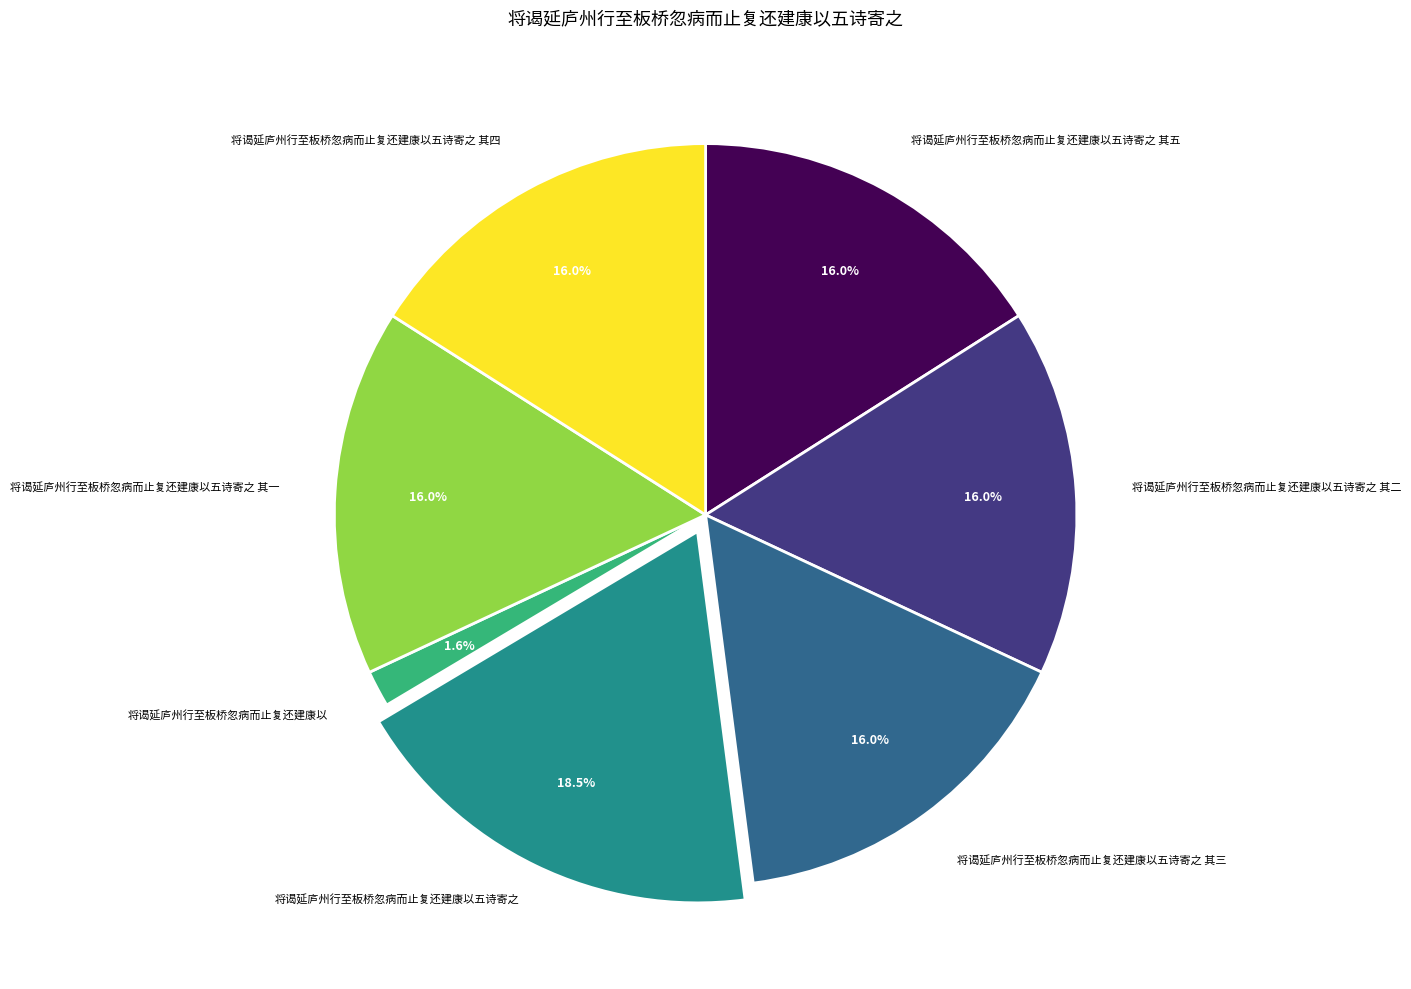

Approximately how many times larger is the value at 将谒延庐州行至板桥忽病而止复还建康以五诗寄之 其二 compared to 将谒延庐州行至板桥忽病而止复还建康以五诗寄之 其三?

1.0